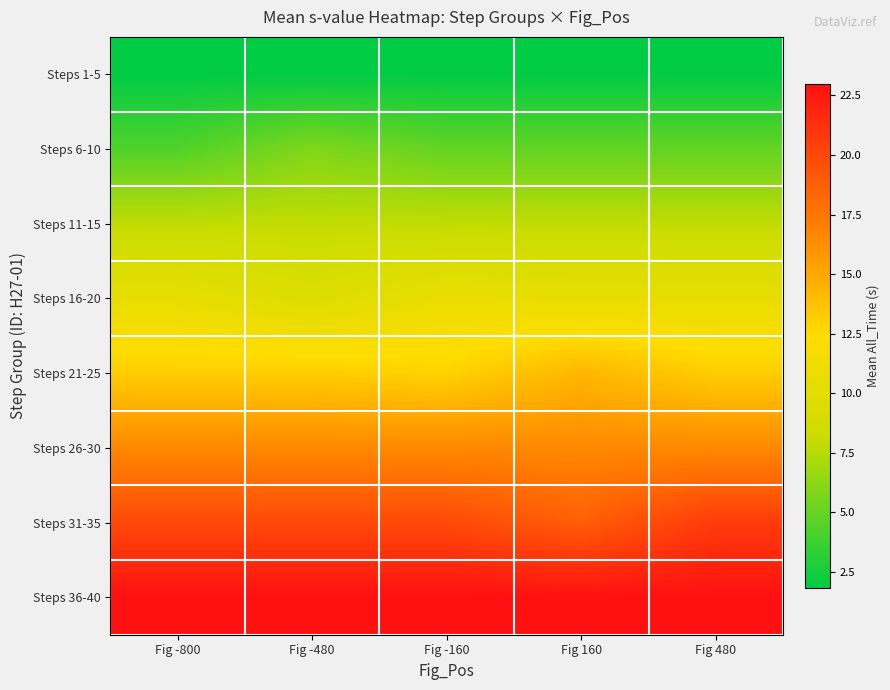

Rank the series by their maximum value, from highest to lowest.

Steps 36-40, Steps 31-35, Steps 26-30, Steps 21-25, Steps 16-20, Steps 11-15, Steps 6-10, Steps 1-5